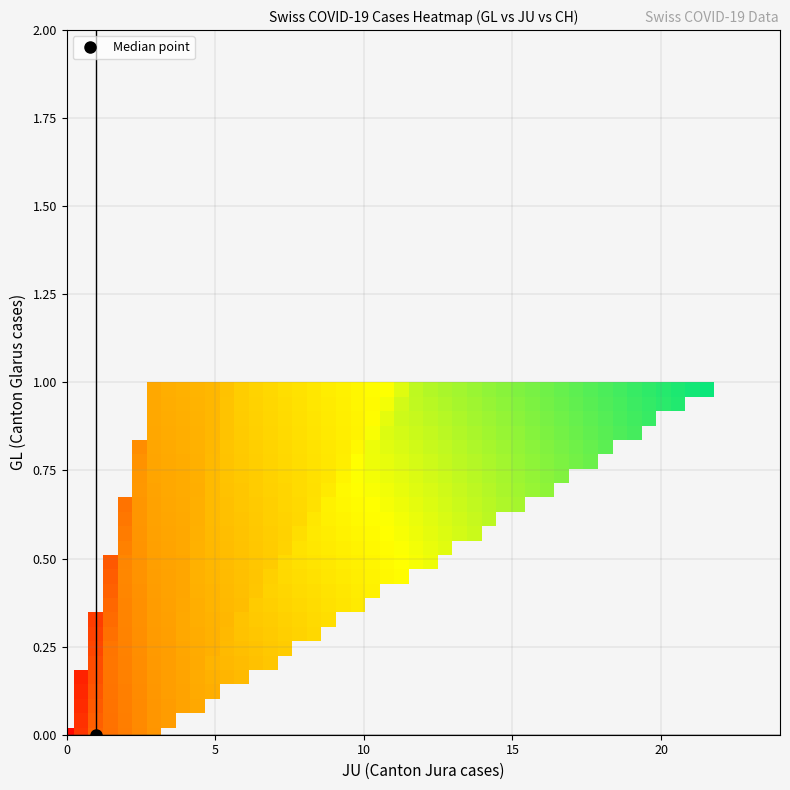

Reading left to right, what are all the values shown in this chart?

GL: 0	0	0	0	0	0	0	0	0	0	0	0	0	1	1	1	1	1	1	1
JU: 0	0	0	0	0	0	0	1	1	1	1	3	3	3	5	6	11	12	17	22
CH: 23	42	65	86	124	134	151	250	277	312	355	430	460	525	564	637	793	895	1027	1171